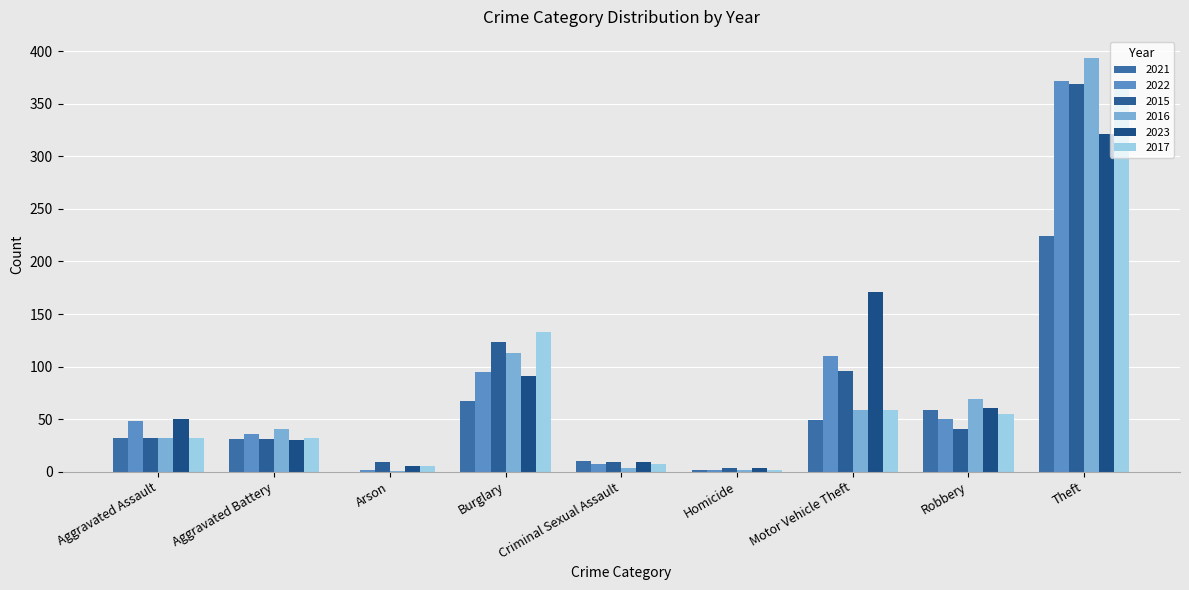

Which series changed the most between Aggravated Battery and Homicide?

2016